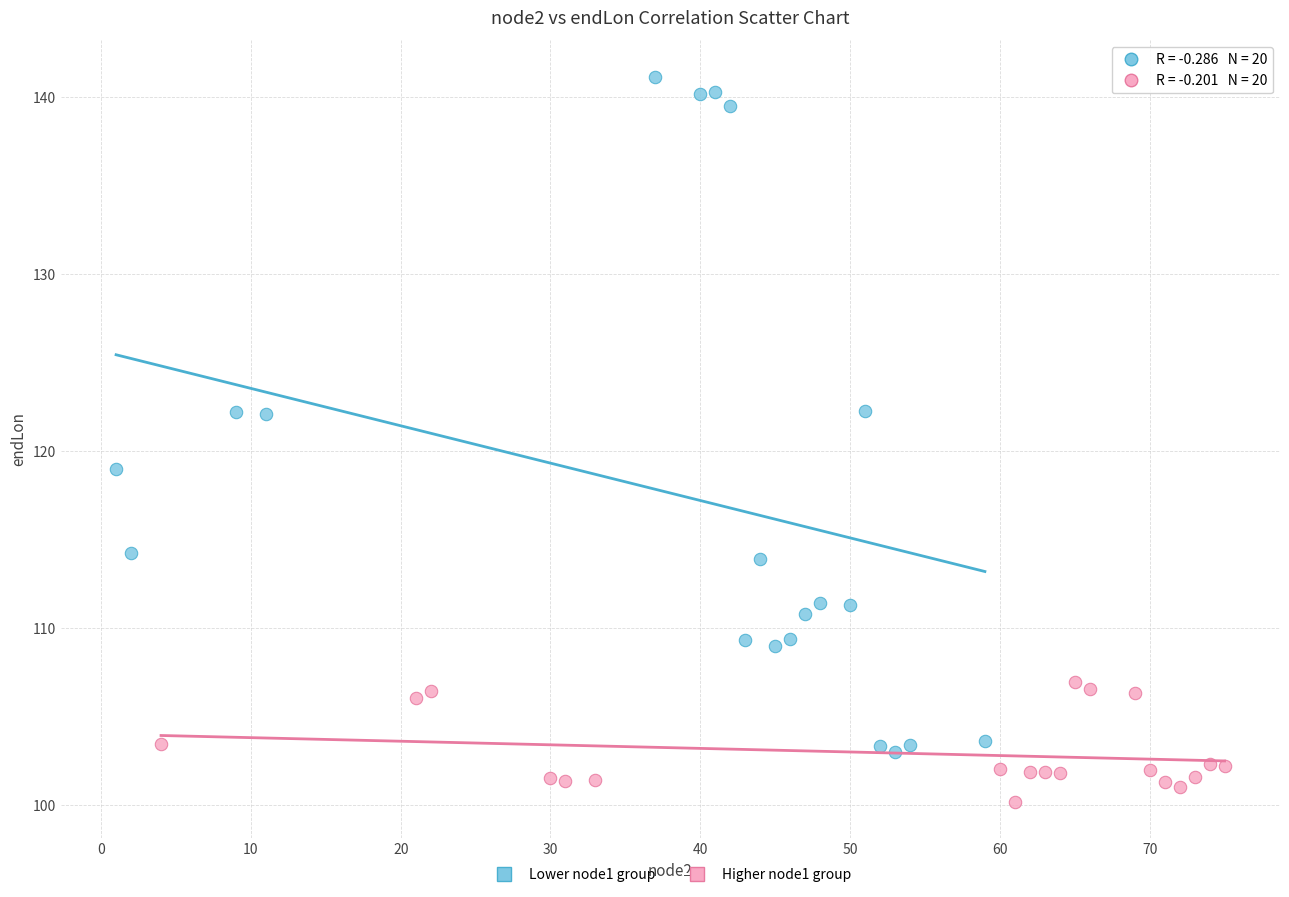

Which series has the largest Y range (max minus min)?

Lower node1 group